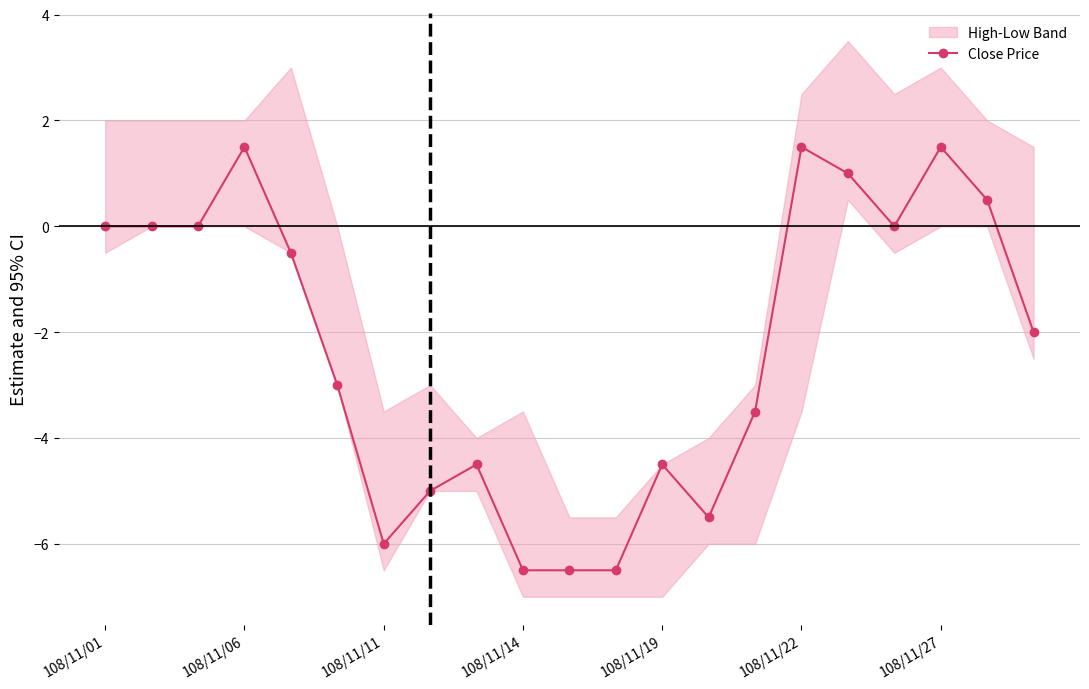

What is the minimum value for Close Price?

-6.5